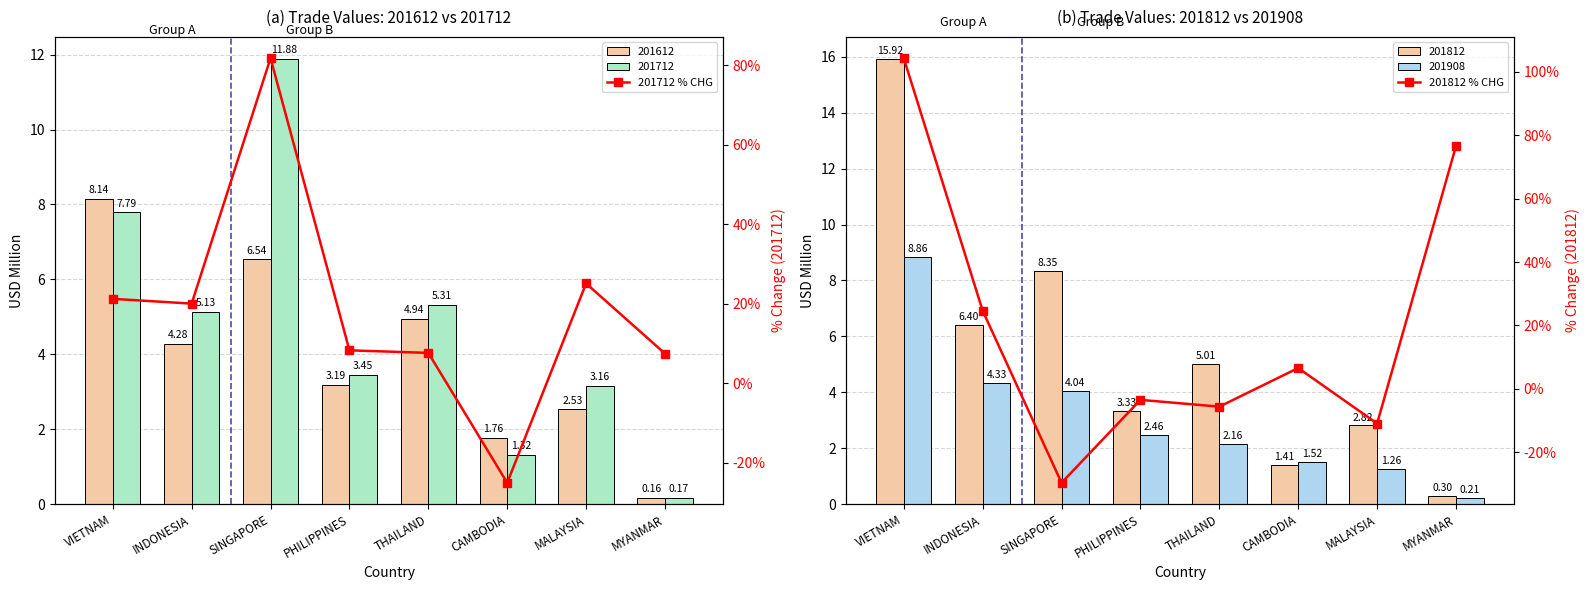

What is the value of the 201812 % CHG bar at the 3rd from the left?

-29.7